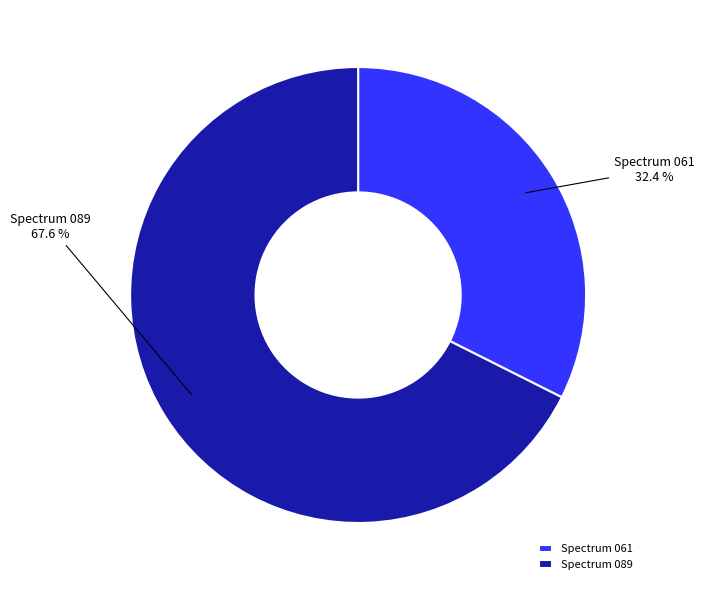

How much of the chart is everything except Spectrum 061?

67.6%